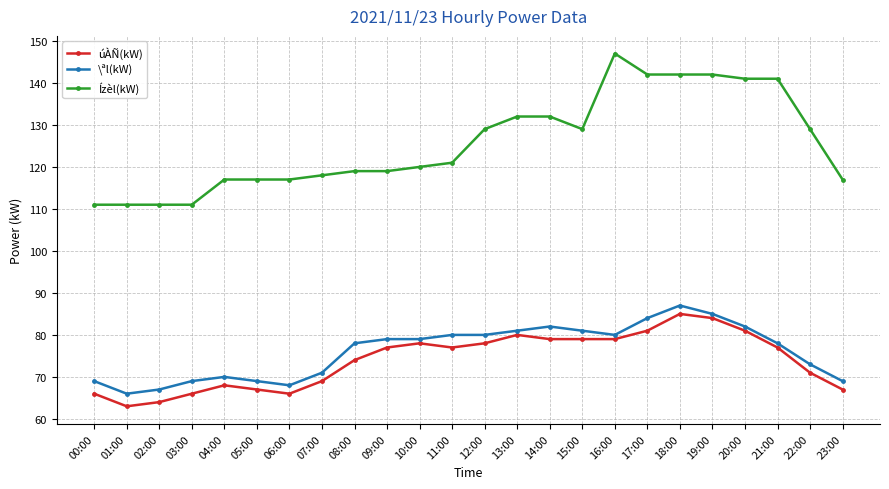

What are all the series names shown in the legend?

úÀÑ(kW), \ªl(kW), Ízèl(kW)